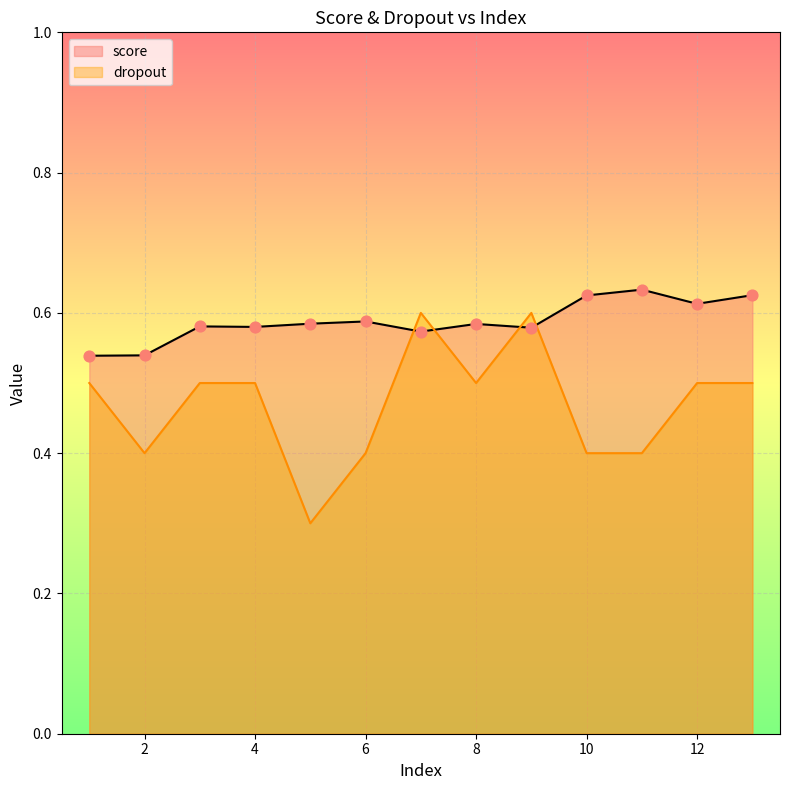

Is the value of dropout at 5 greater than the value of score at 9?

No